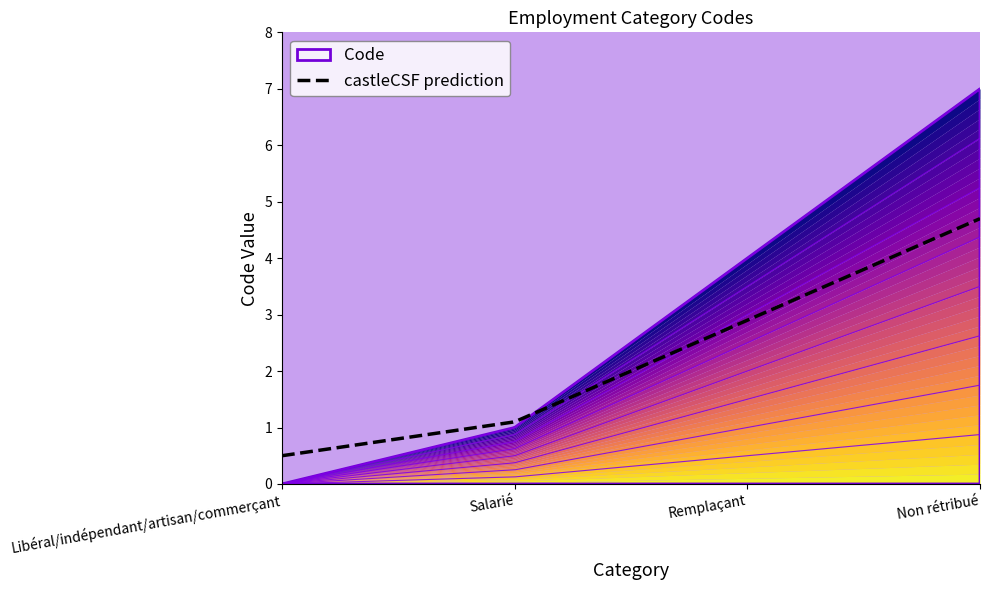

How many values are above zero?

3